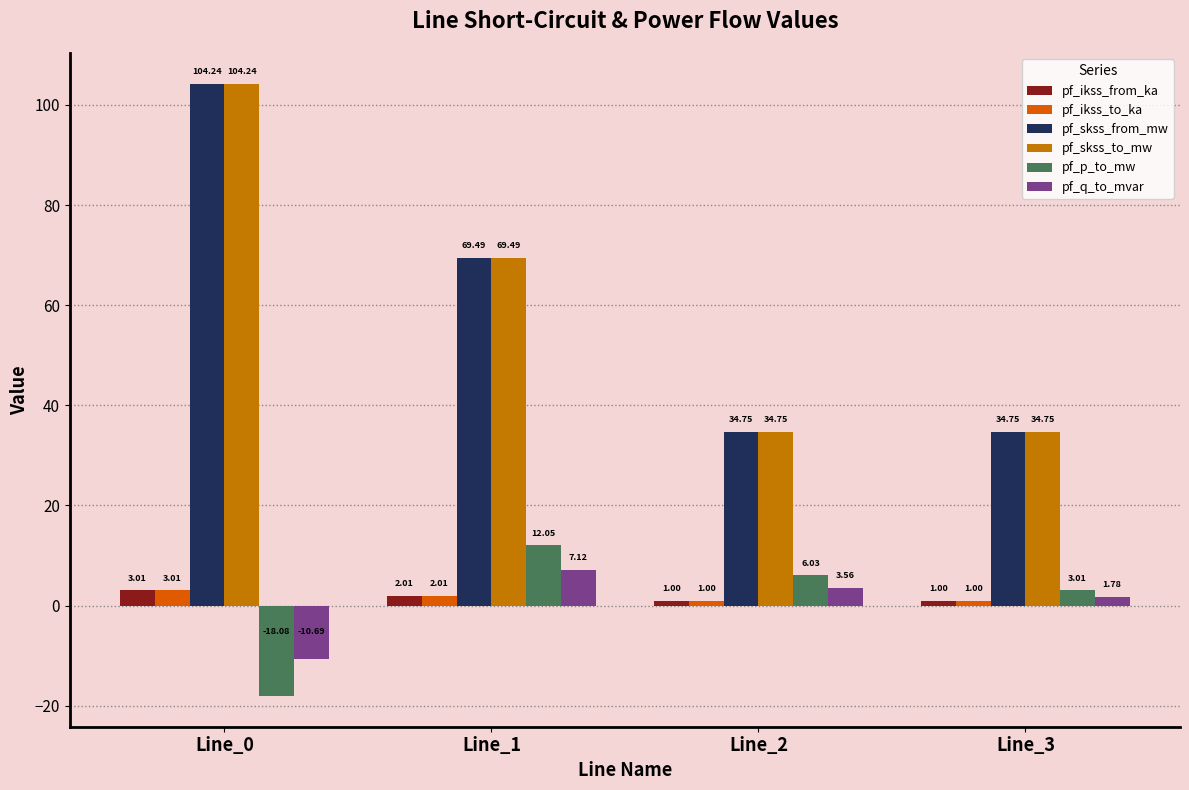

At which label is pf_q_to_mvar closest to -1?

Line_3